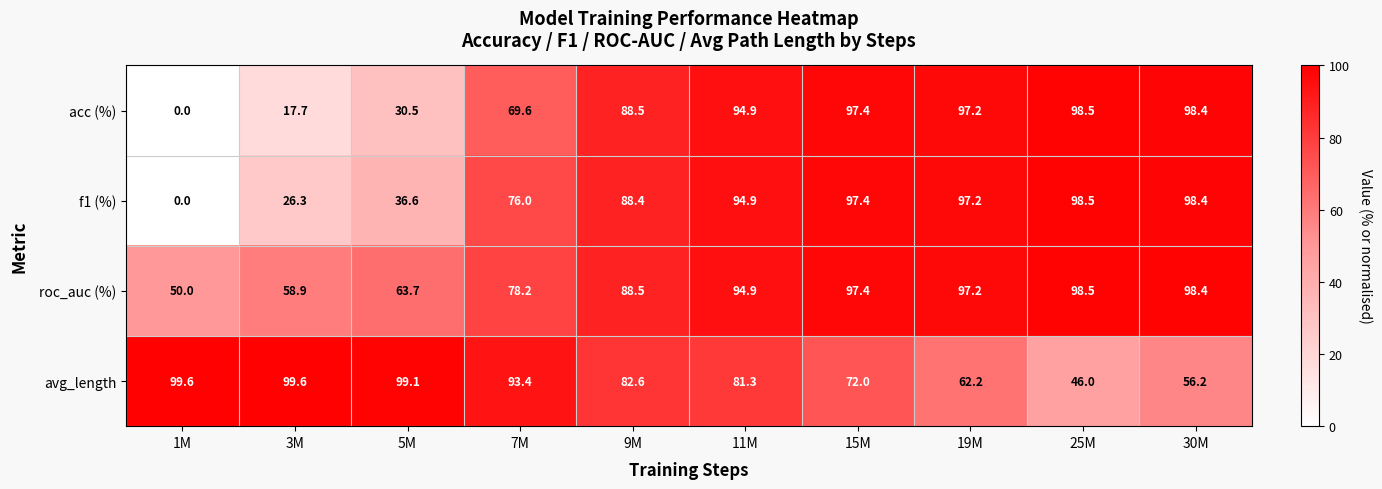

What is the spread (max minus min) of values at 15M?

25.4